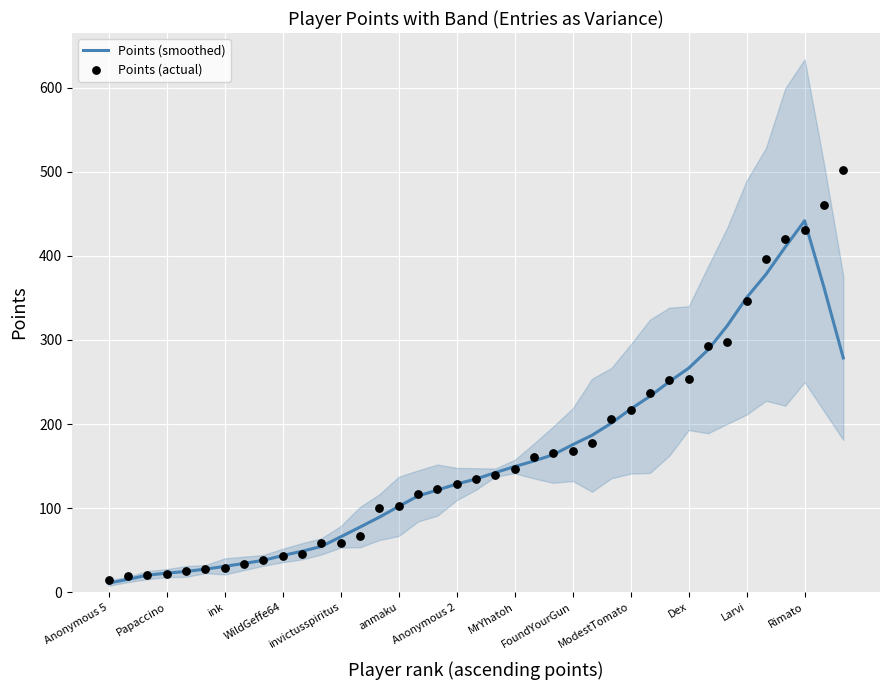

Which series has the widest spread of Y values?

Points (actual)